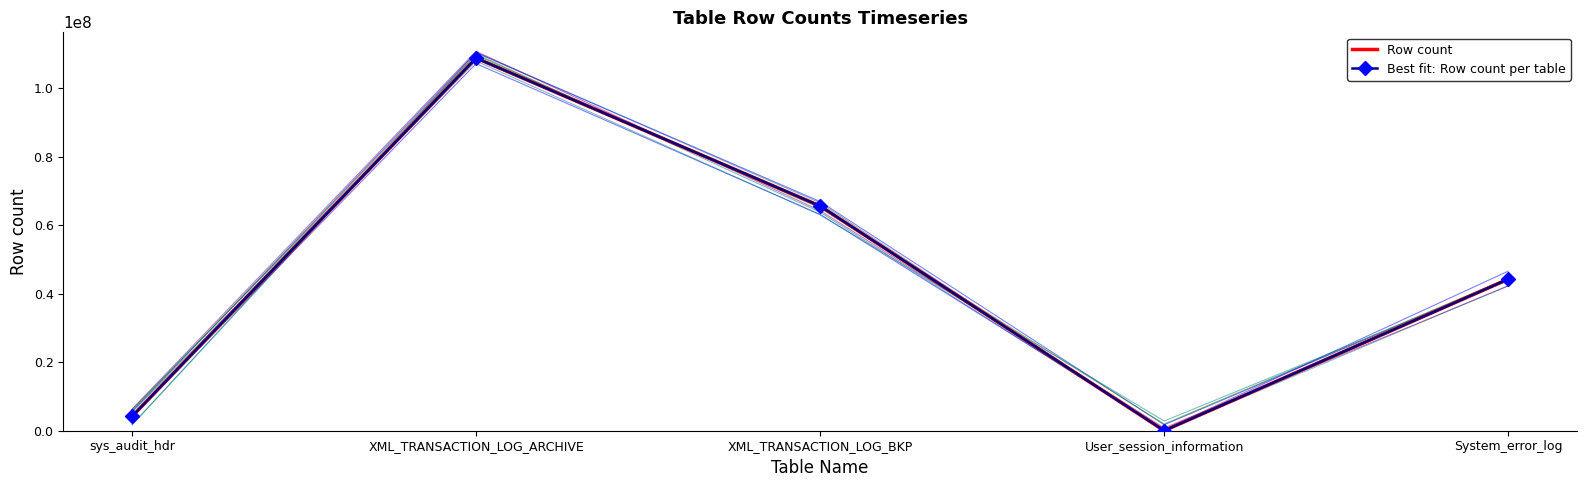

True or false: Best fit: Row count per table has a value of 12165 at User_session_information.

True